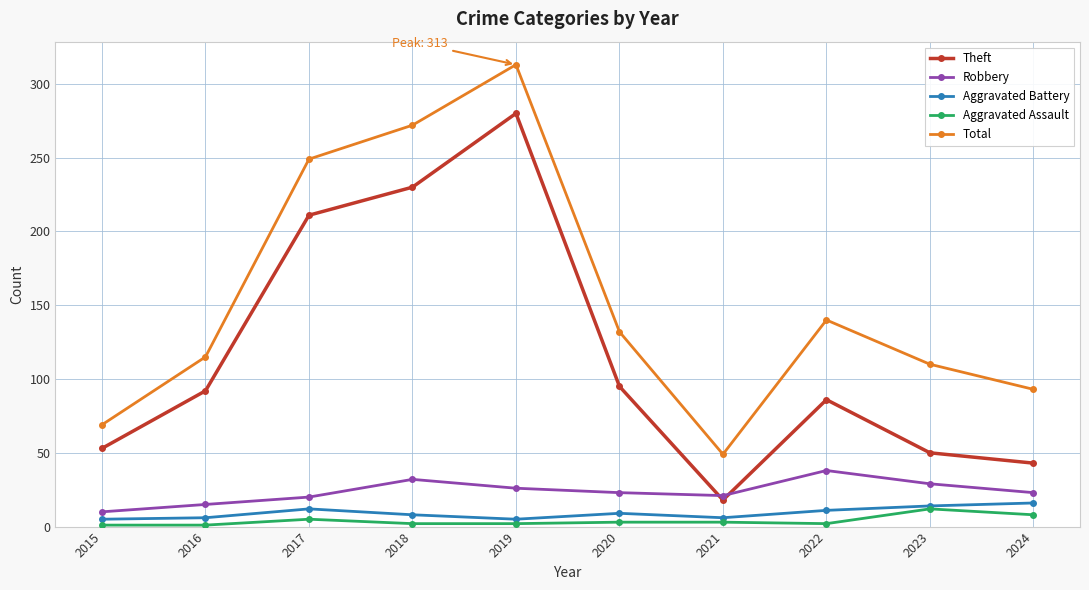

List the series in order of their peak value, highest first.

Total, Theft, Robbery, Aggravated Battery, Aggravated Assault